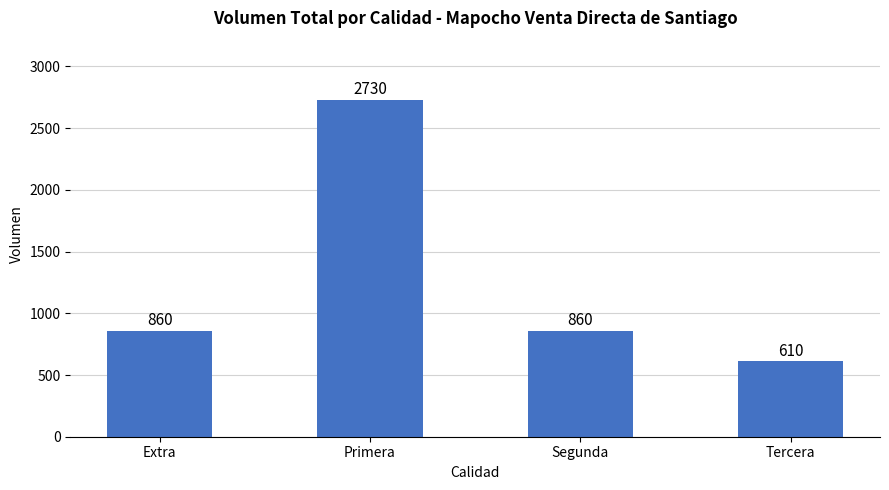

Count the values in the range 860 to 2730.

3